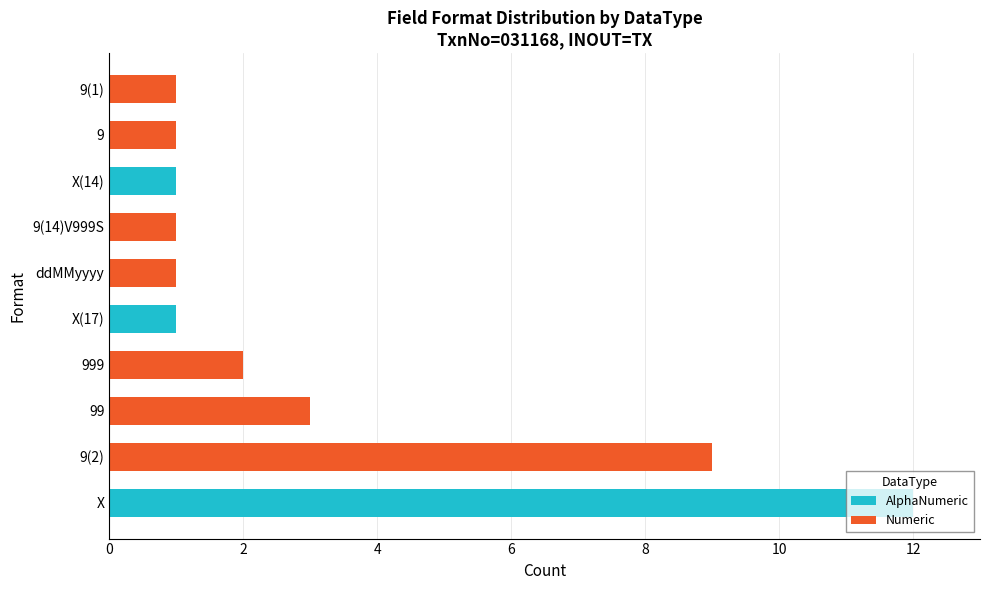

At which category is the sum across all series the highest?

X